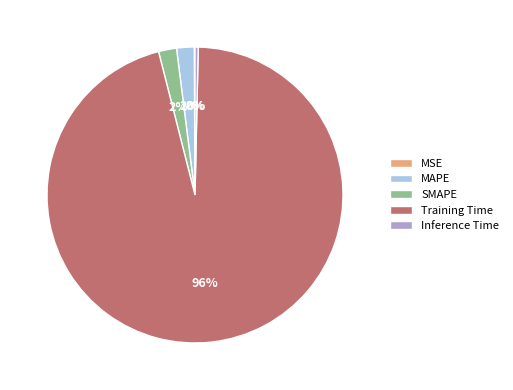

To the nearest percent, what is the average slice percentage?

20%